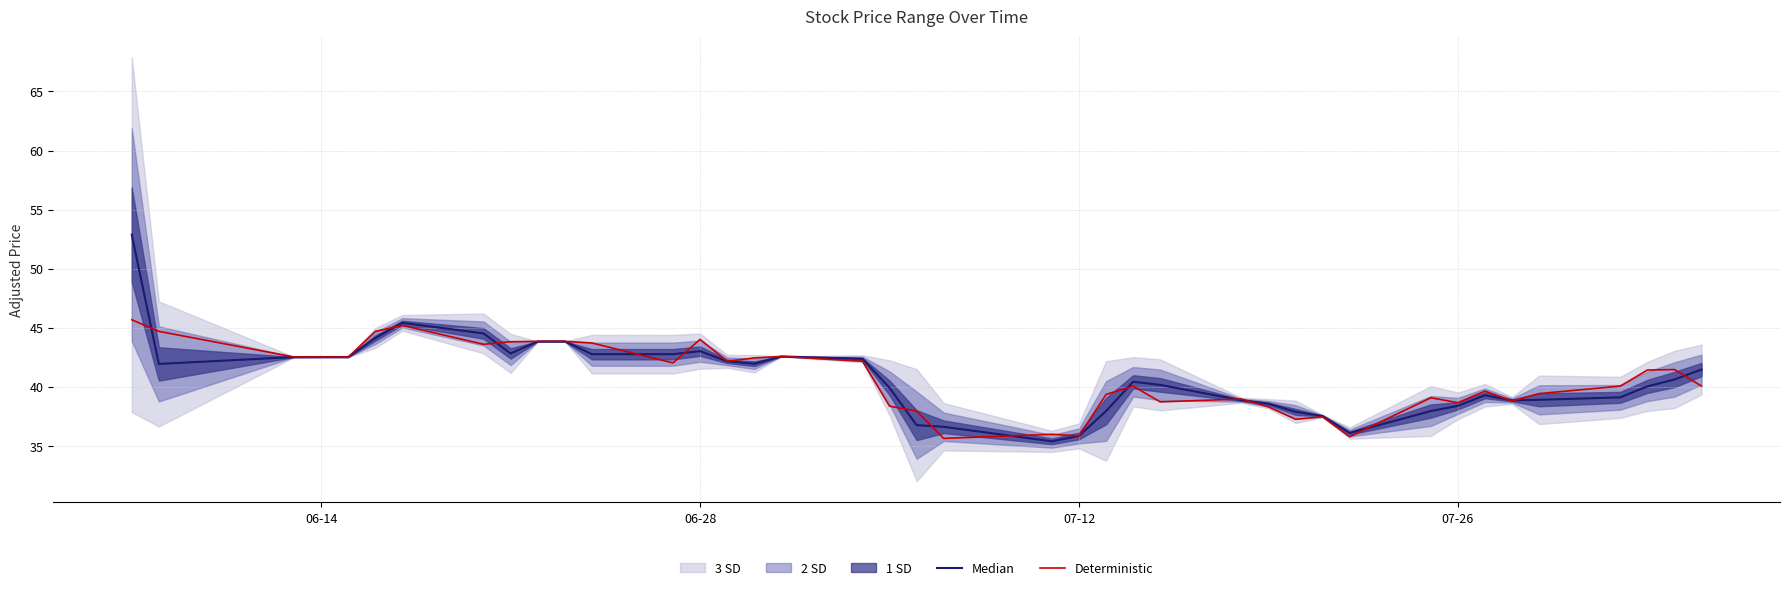

What is the maximum value for Deterministic?

45.7